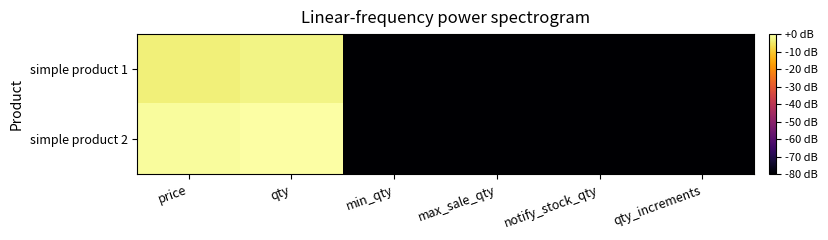

Rank the series by their average value, from highest to lowest.

simple product 2, simple product 1